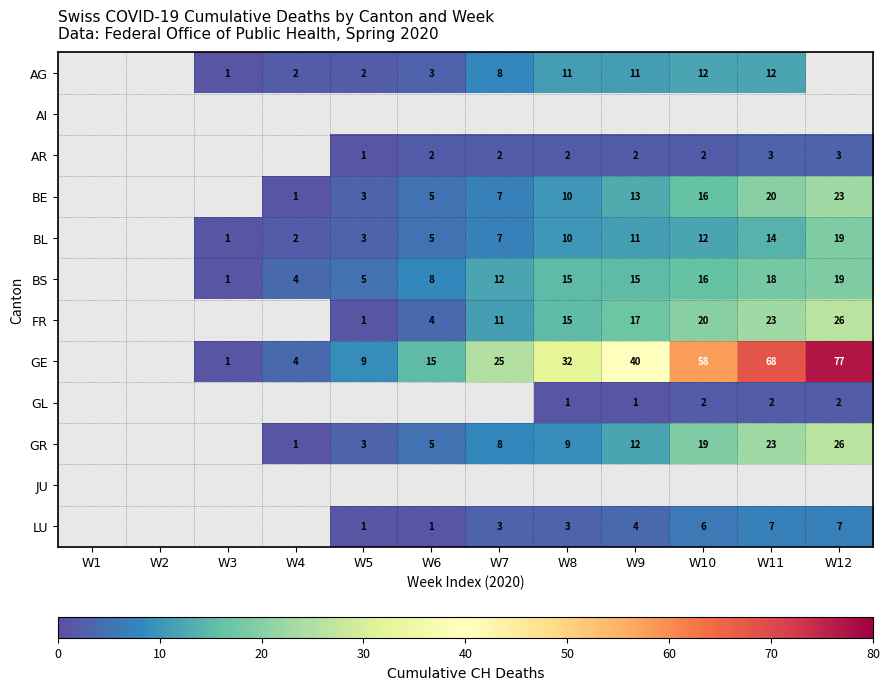

What is the minimum value shown in the chart?

1.0